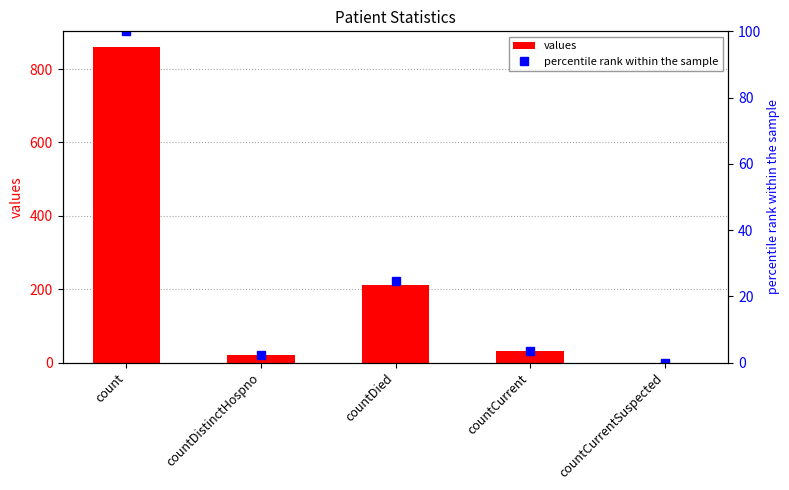

At which label is percentile rank within the sample closest to 50?

countDied